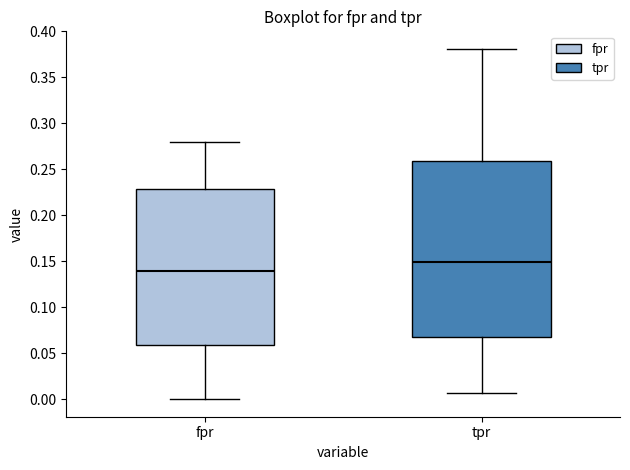

Reading left to right, transcribe this box plot: for each box, give where its median line is, the range the box spans, and where its two whiskers end, as read against the y-axis. The values are not printed on the chart, so give them approximately, as read against the axis.

fpr: median 0.140, box 0.060 to 0.230, whiskers 0.000 to 0.280
tpr: median 0.150, box 0.070 to 0.260, whiskers 0.005 to 0.380